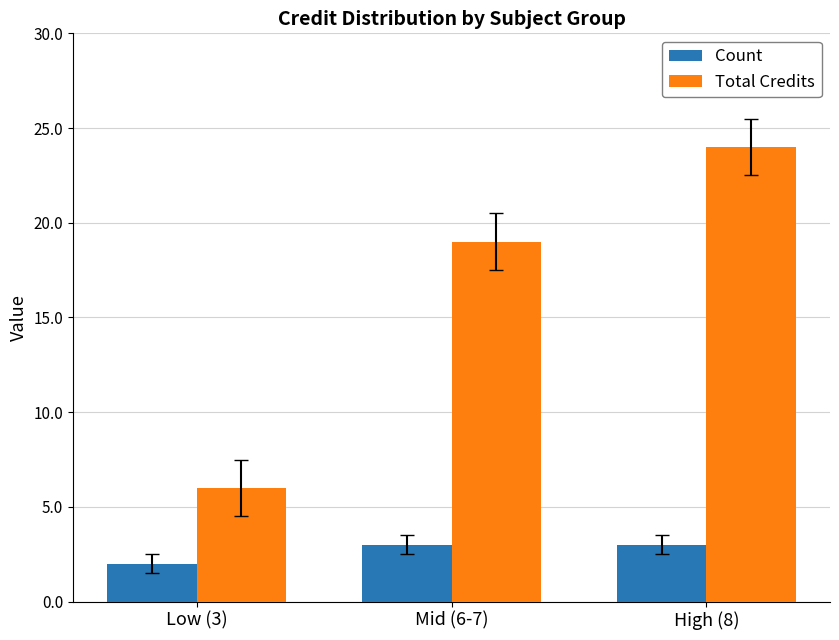

At which category does the chart reach its minimum across all series?

Low (3)